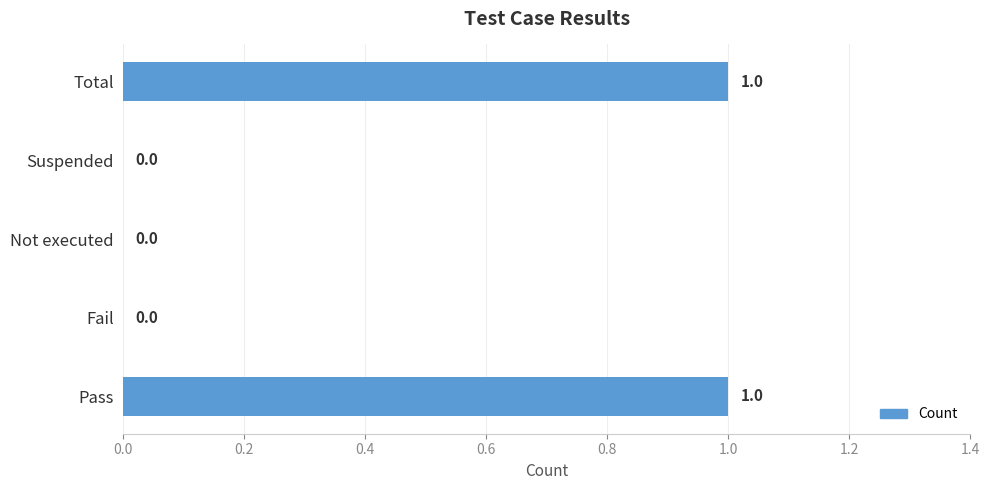

Is it true that the value at Suspended is 0?

True